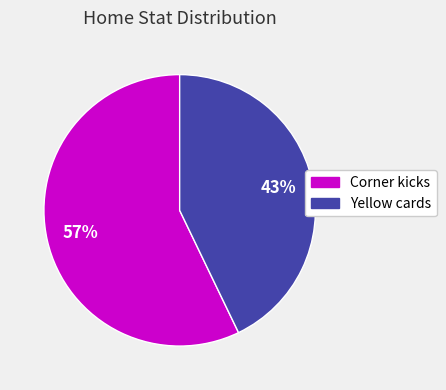

Is it true that Yellow cards is 43% of the pie?

True